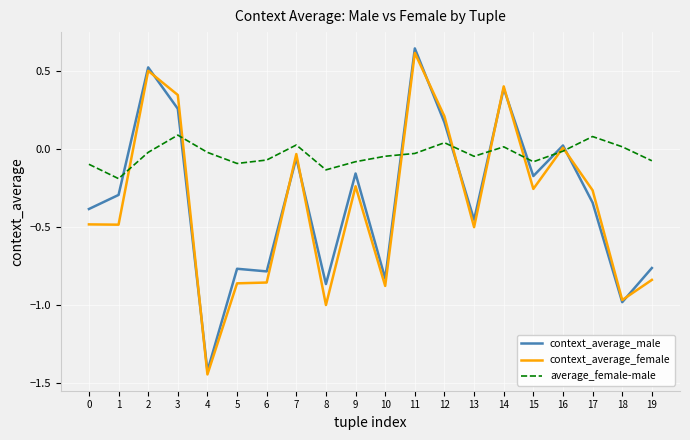

Rank the series at 2 from lowest to highest value.

average_female-male, context_average_female, context_average_male